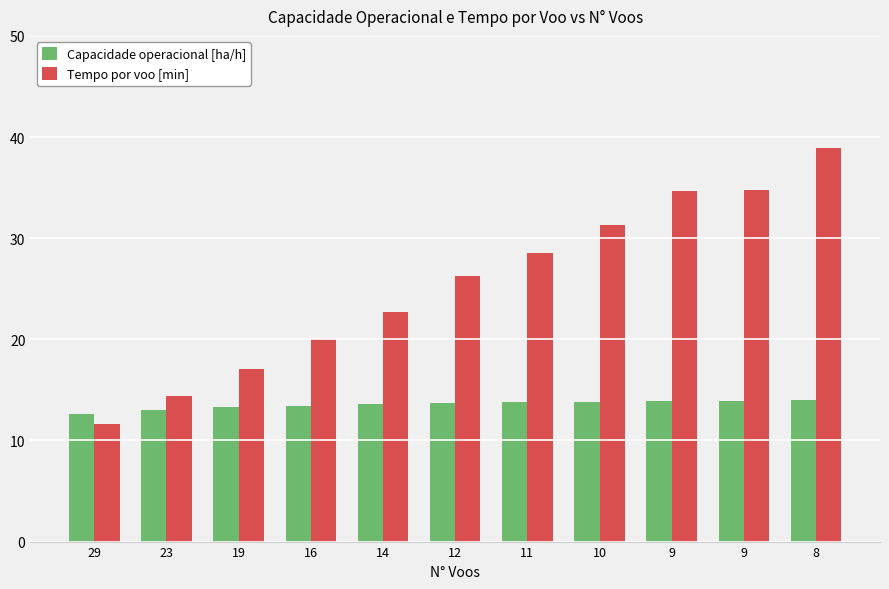

At which category is the sum across all series the highest?

8